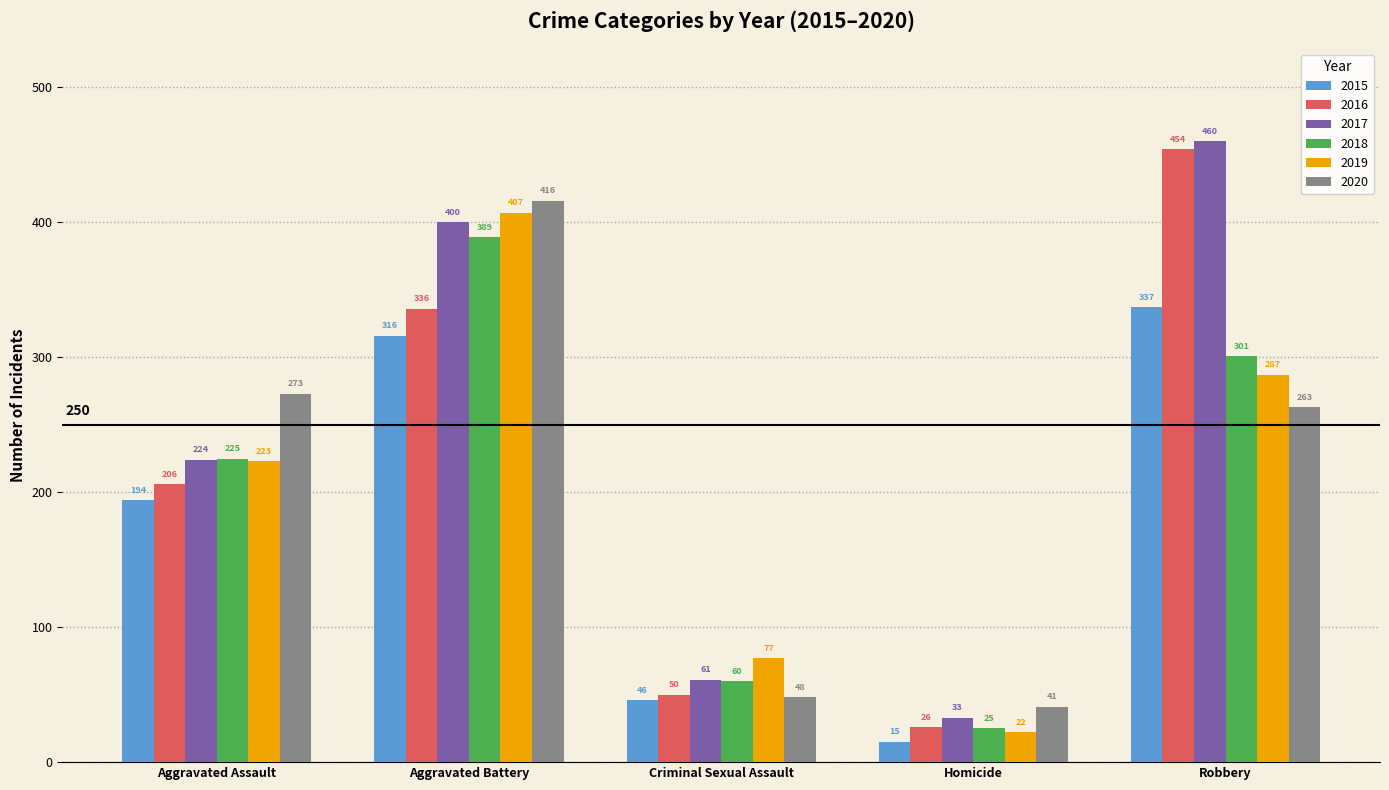

Reading left to right, what are all the values shown in this chart?

2015: Aggravated Assault=194	Aggravated Battery=316	Criminal Sexual Assault=46	Homicide=15	Robbery=337
2016: Aggravated Assault=206	Aggravated Battery=336	Criminal Sexual Assault=50	Homicide=26	Robbery=454
2017: Aggravated Assault=224	Aggravated Battery=400	Criminal Sexual Assault=61	Homicide=33	Robbery=460
2018: Aggravated Assault=225	Aggravated Battery=389	Criminal Sexual Assault=60	Homicide=25	Robbery=301
2019: Aggravated Assault=223	Aggravated Battery=407	Criminal Sexual Assault=77	Homicide=22	Robbery=287
2020: Aggravated Assault=273	Aggravated Battery=416	Criminal Sexual Assault=48	Homicide=41	Robbery=263